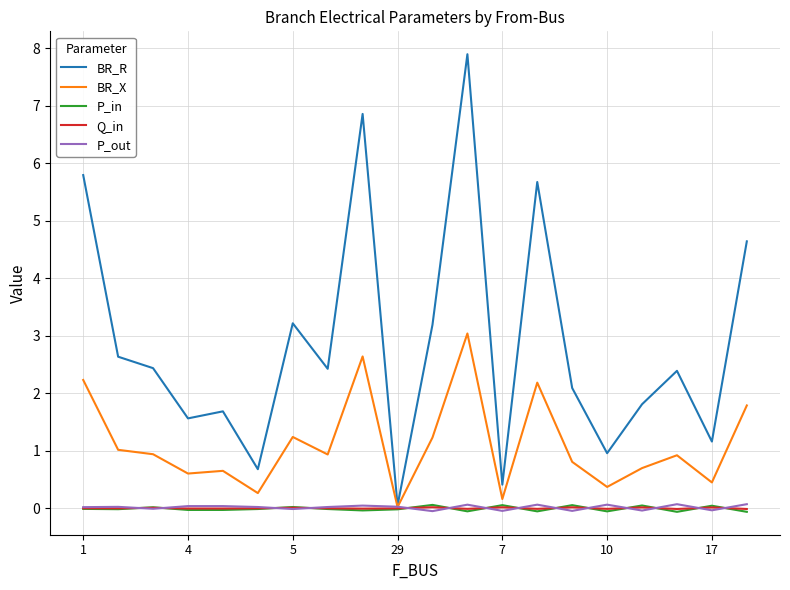

Which series has the widest spread of values?

BR_R